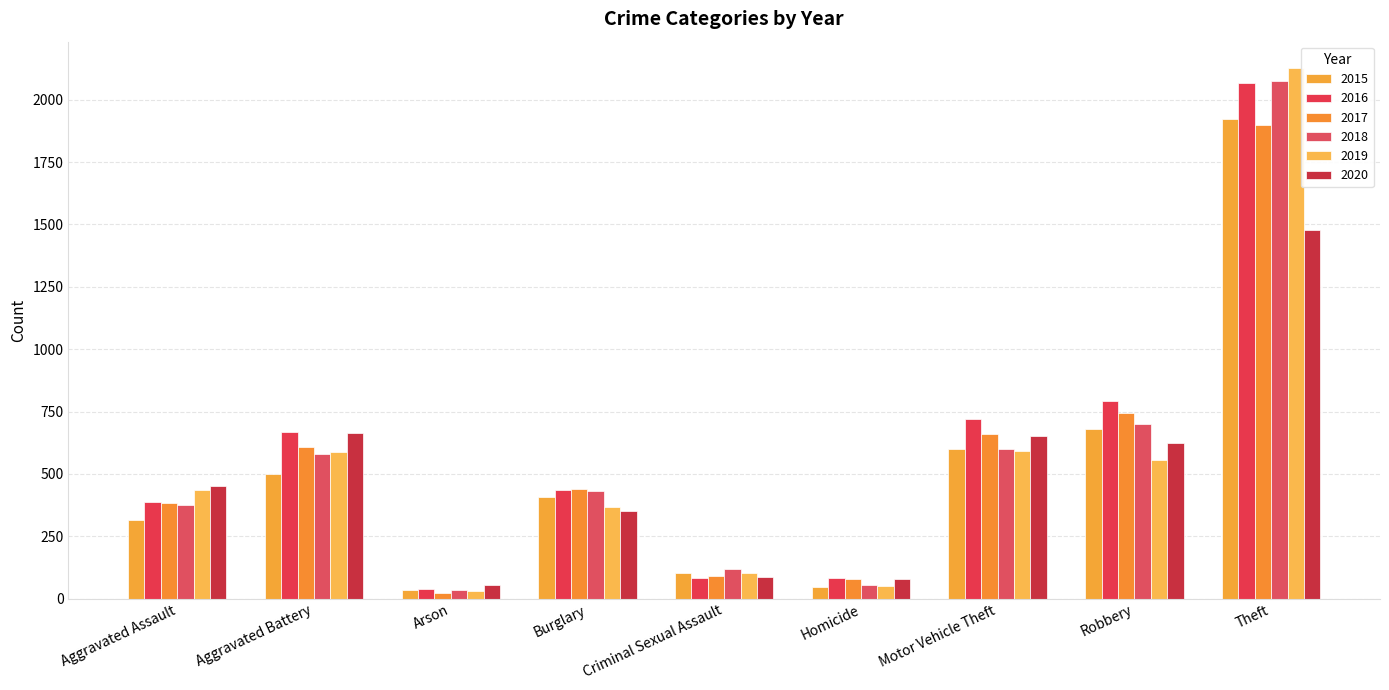

List the series in order of their peak value, lowest first.

2020, 2017, 2015, 2016, 2018, 2019